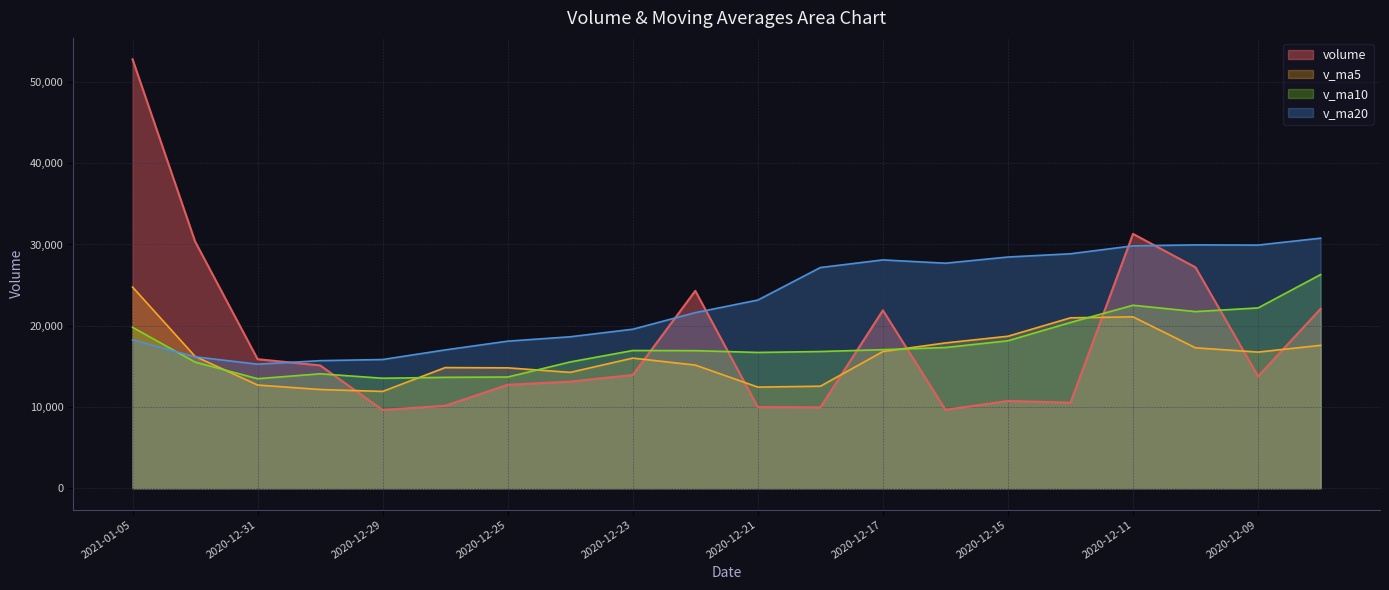

Which category has the lowest value in the v_ma10 series?

2020-12-31